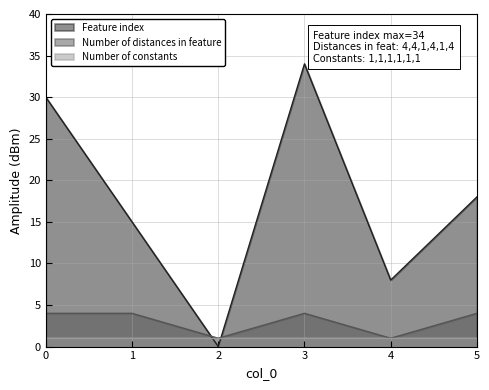

How many Feature index values are between 8 and 30?

4